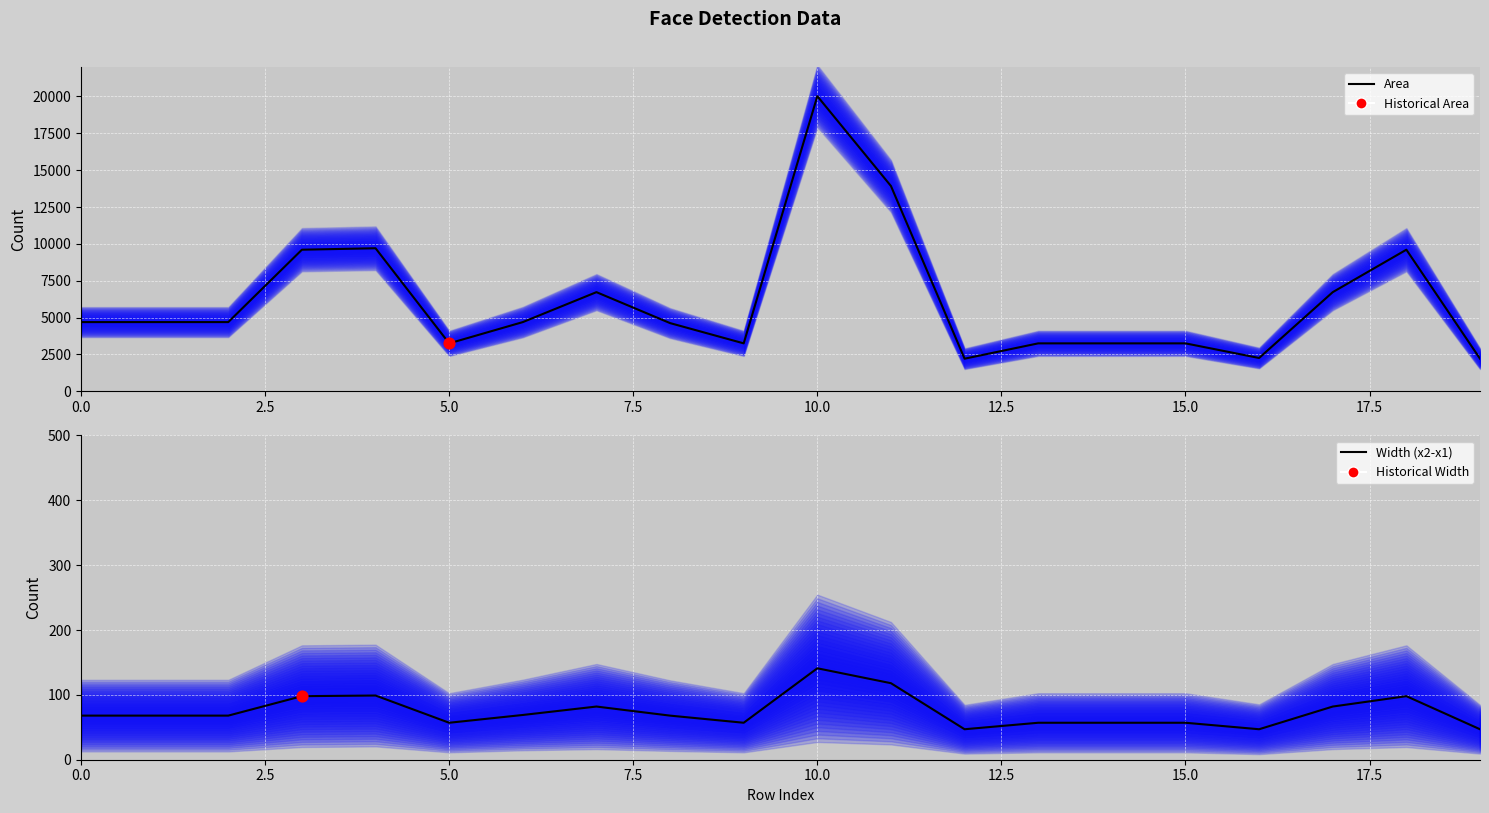

Which series has the largest total across all categories?

Area